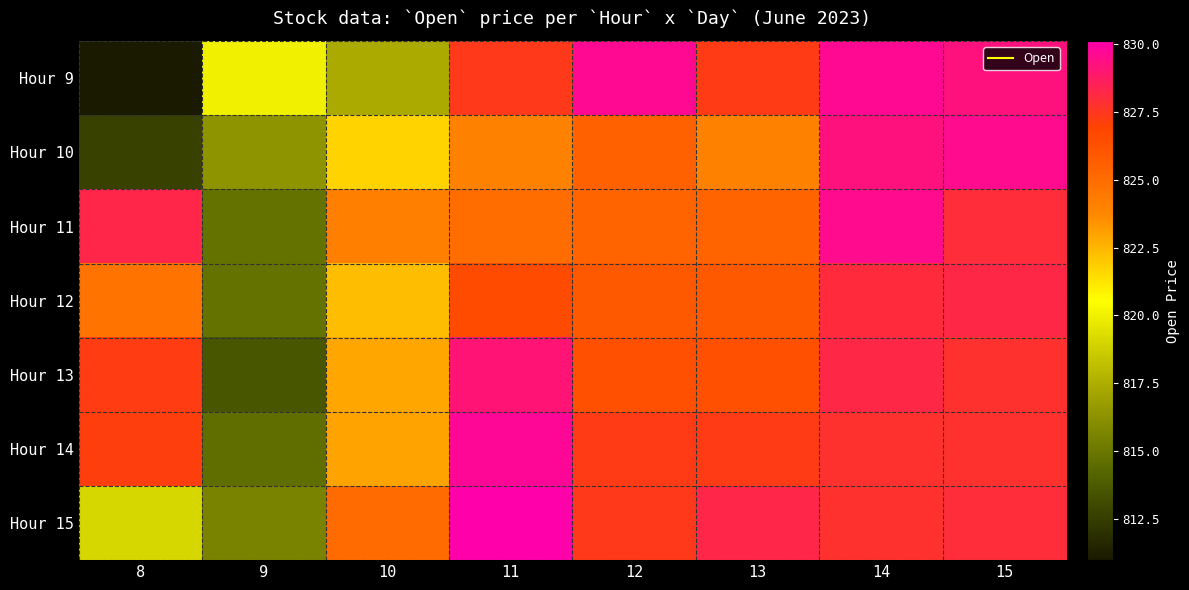

Reading right to left, list all the values displayed in this chart.

Hour 9: 15=829.2	14=829.6	13=827.3	12=829.6	11=827.4	10=817.4	9=820.0	8=811.0
Hour 10: 15=829.5	14=829.2	13=824.0	12=825.5	11=824.0	10=821.7	9=816.3	8=812.7
Hour 11: 15=828.0	14=829.5	13=825.4	12=825.4	11=825.0	10=824.1	9=814.8	8=828.3
Hour 12: 15=828.2	14=828.0	13=825.9	12=825.9	11=826.5	10=822.3	9=814.8	8=824.7
Hour 13: 15=827.8	14=828.2	13=826.4	12=826.4	11=829.0	10=822.9	9=813.5	8=827.2
Hour 14: 15=827.8	14=827.8	13=827.3	12=827.3	11=829.7	10=823.0	9=814.6	8=827.1
Hour 15: 15=828.0	14=827.8	13=828.2	12=827.4	11=830.1	10=825.1	9=815.5	8=819.0